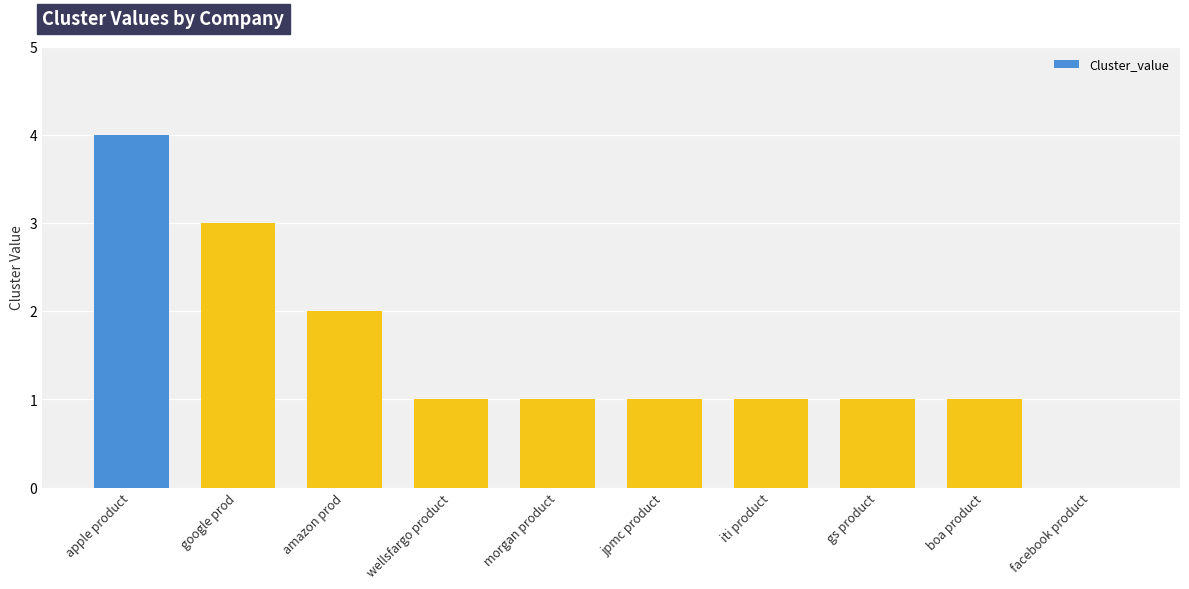

What is the maximum value shown in the chart?

4